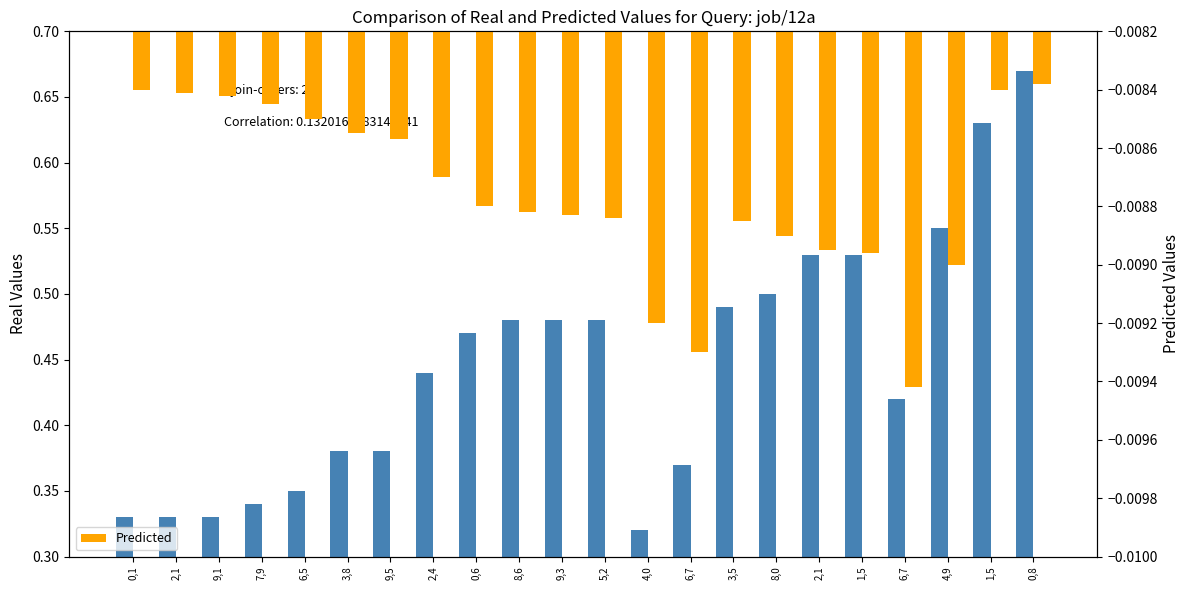

True or false: Real Values has a value of 0.8 at 2,1.

False